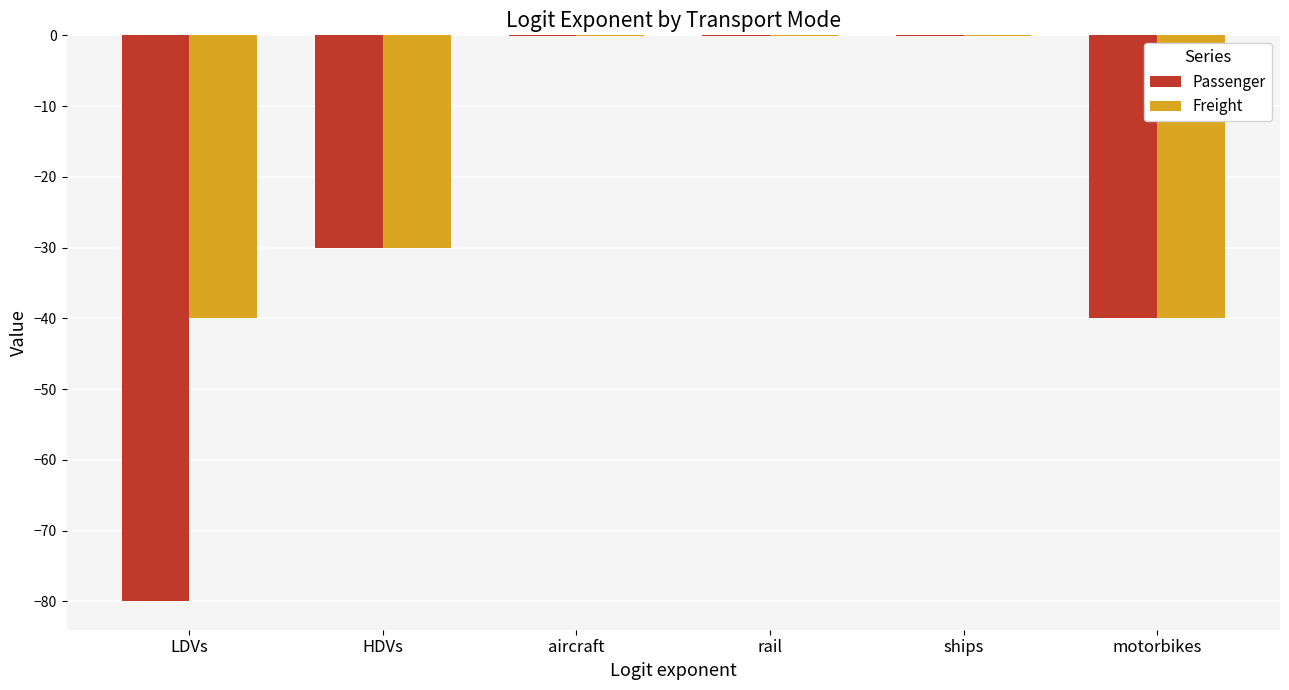

What is the difference between the Freight values at rail and HDVs?

29.9